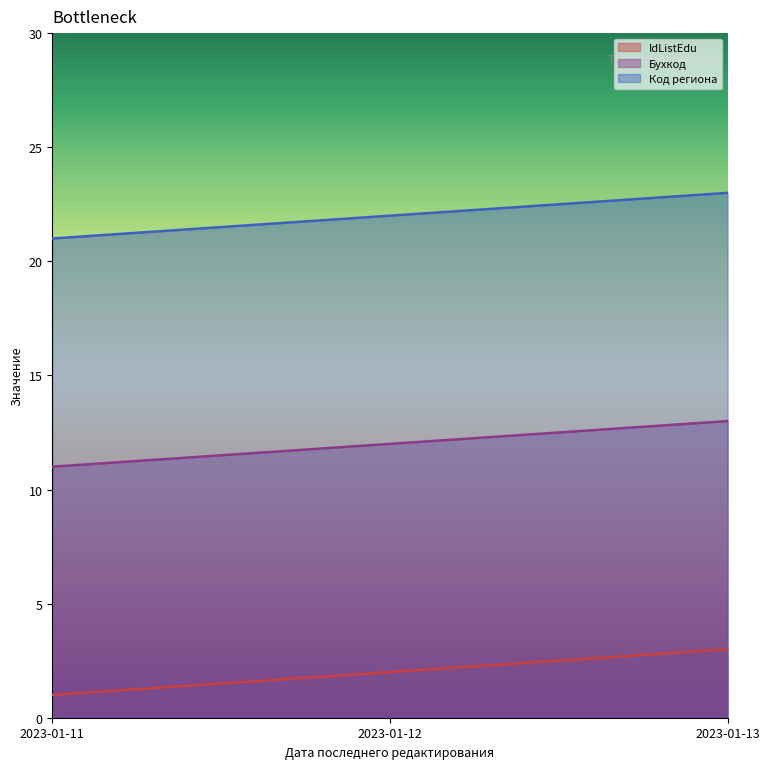

What are all the series names shown in the legend?

IdListEdu, Бухкод, Код региона